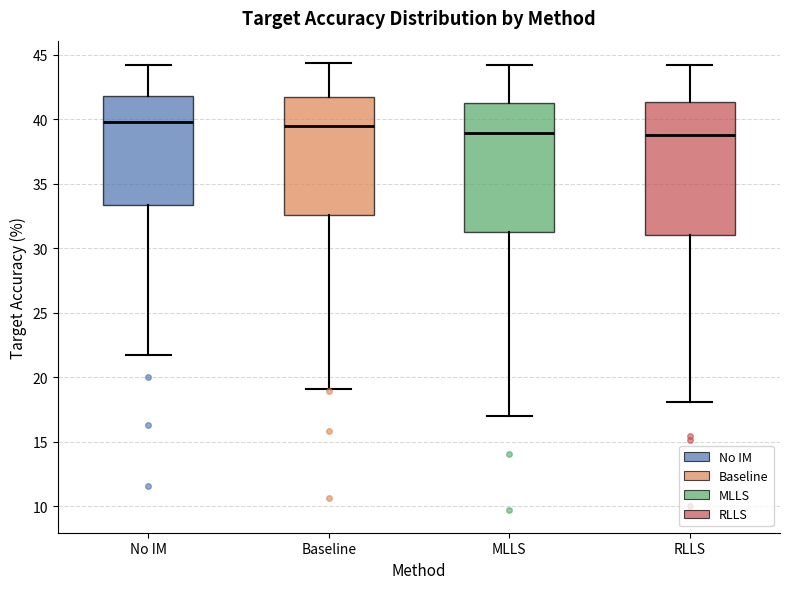

Reading left to right, transcribe this box plot: for each box, give where its median line is, the range the box spans, and where its two whiskers end, as read against the y-axis. The values are not printed on the chart, so give them approximately, as read against the axis.

No IM: median 40.0, box 33.5 to 42.0, whiskers 21.5 to 44.0
Baseline: median 39.5, box 32.5 to 41.5, whiskers 19.0 to 44.5
MLLS: median 39.0, box 31.5 to 41.5, whiskers 17.0 to 44.0
RLLS: median 39.0, box 31.0 to 41.5, whiskers 18.0 to 44.0